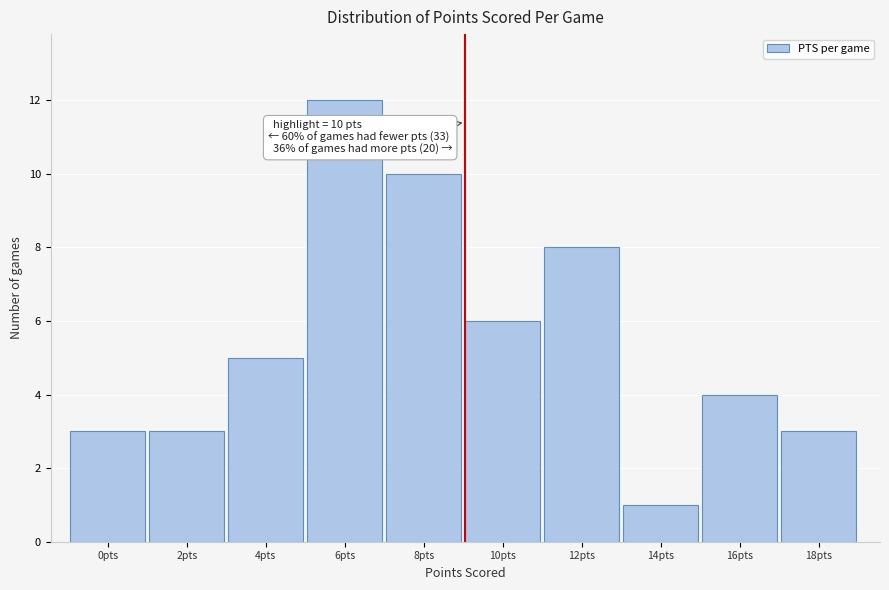

Reading left to right, extract all data points from this chart.

0pts=3	2pts=3	4pts=5	6pts=12	8pts=10	10pts=6	12pts=8	14pts=1	16pts=4	18pts=3